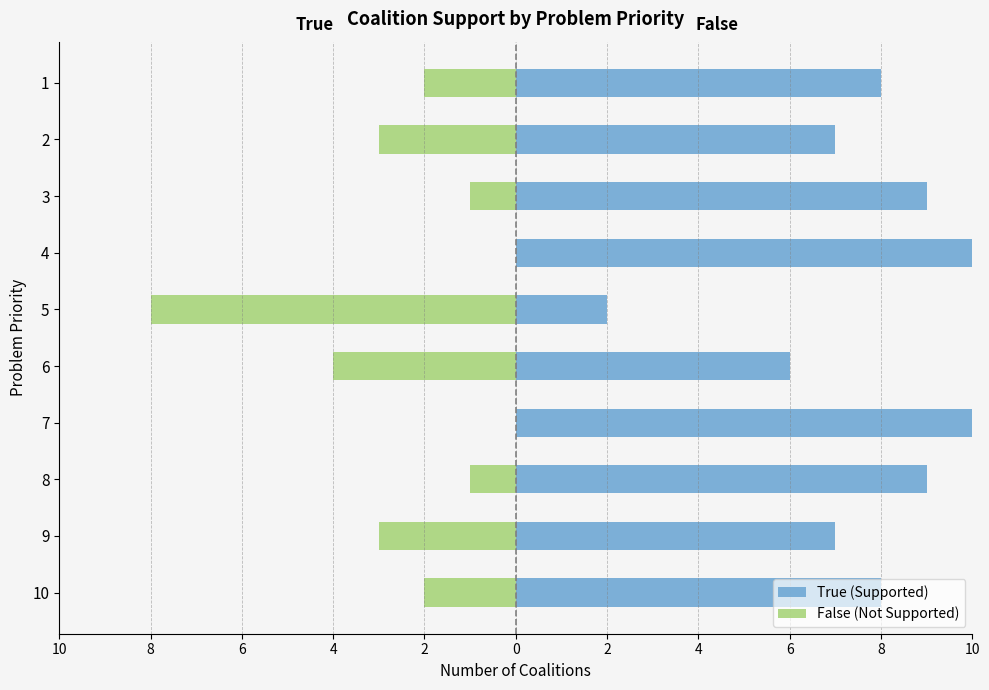

How many groups of bars are there?

10